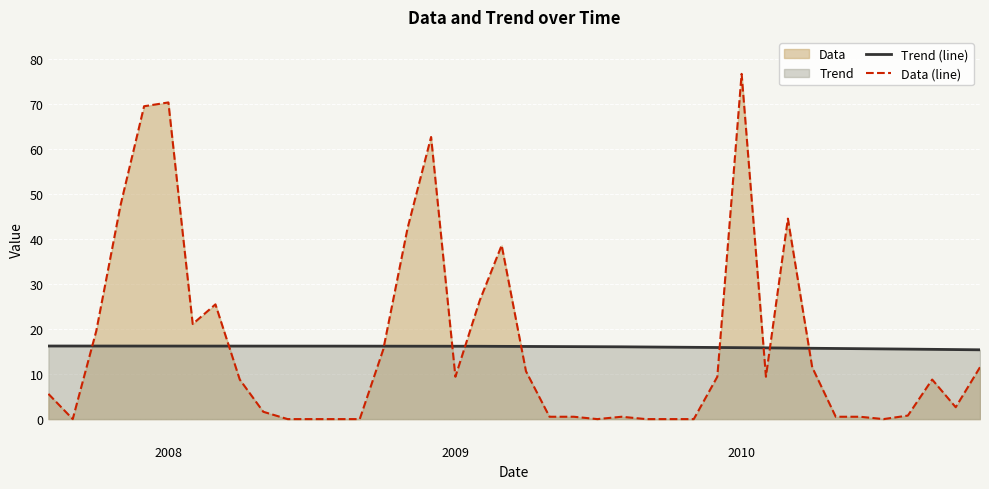

Rank the series by their average value, from highest to lowest.

Data (line), Trend (line)